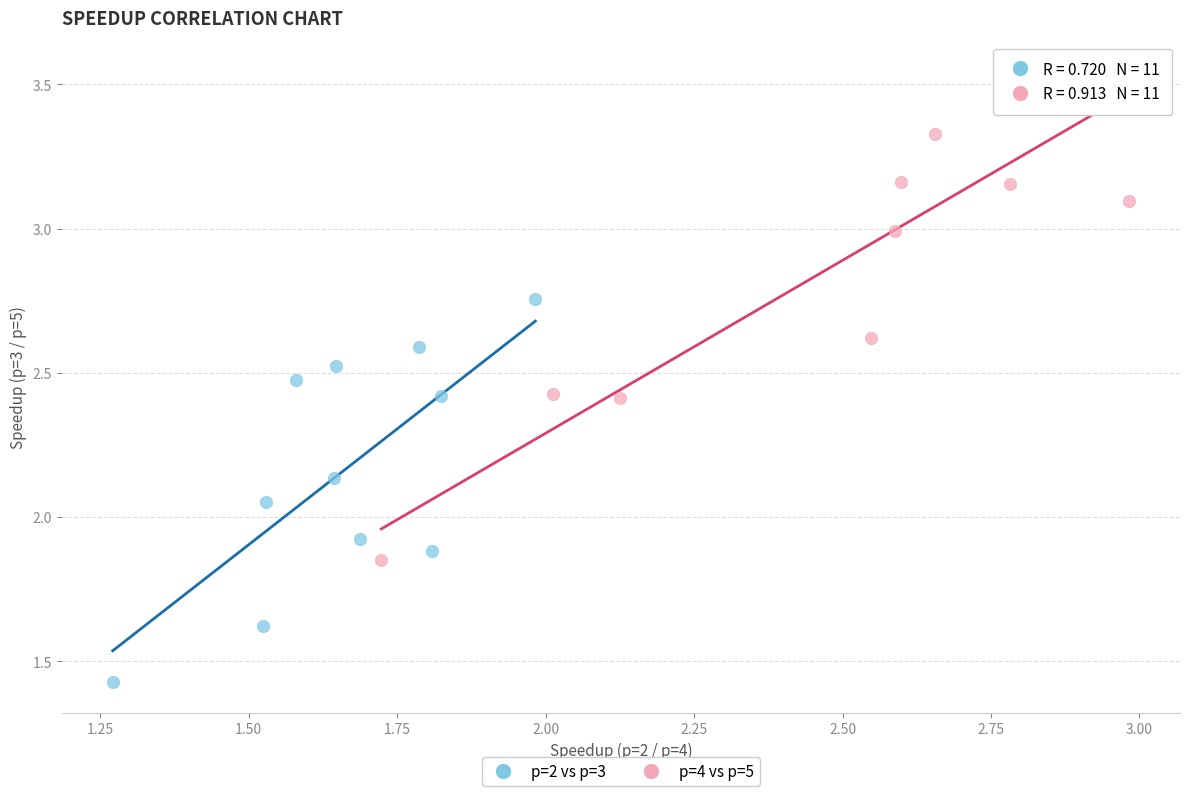

Which series reaches the maximum Y coordinate?

p=4 vs p=5